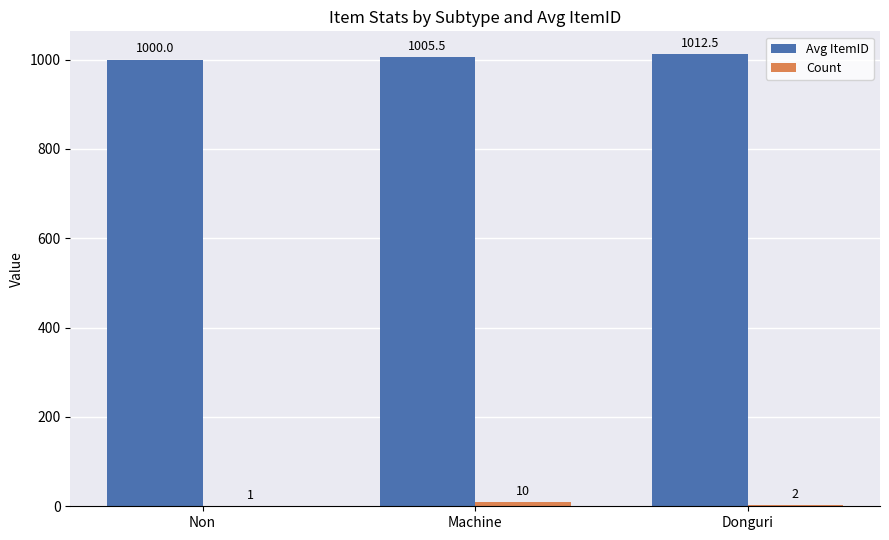

How many series are shown in this chart?

2